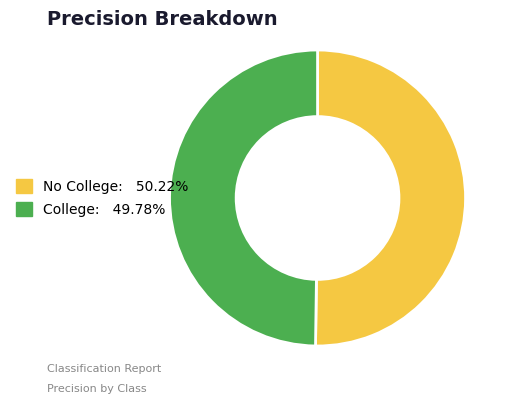

Is the sum of No College and College greater than half?

Yes